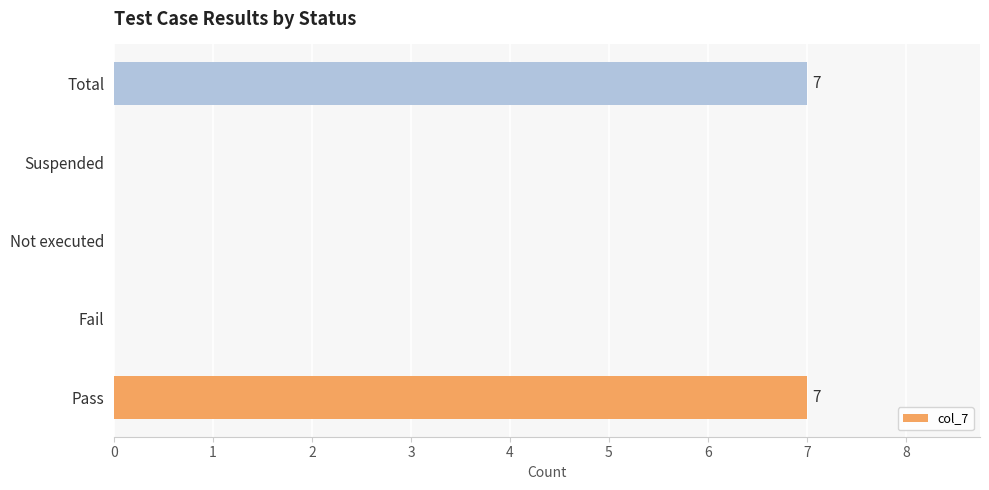

What is the sum of all values?

14